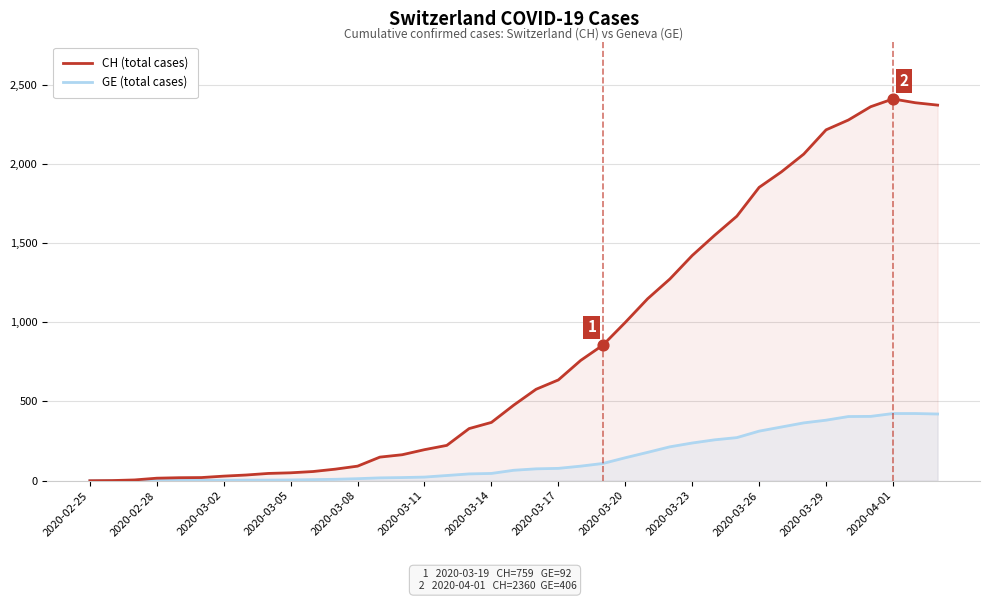

What are all the series names shown in the legend?

CH (total cases), GE (total cases)